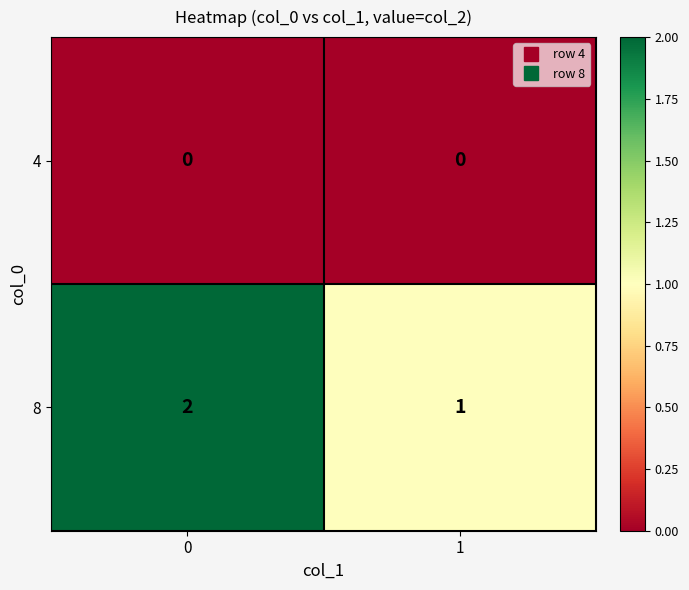

What is the sum of the 8 values at 1 and 0?

3